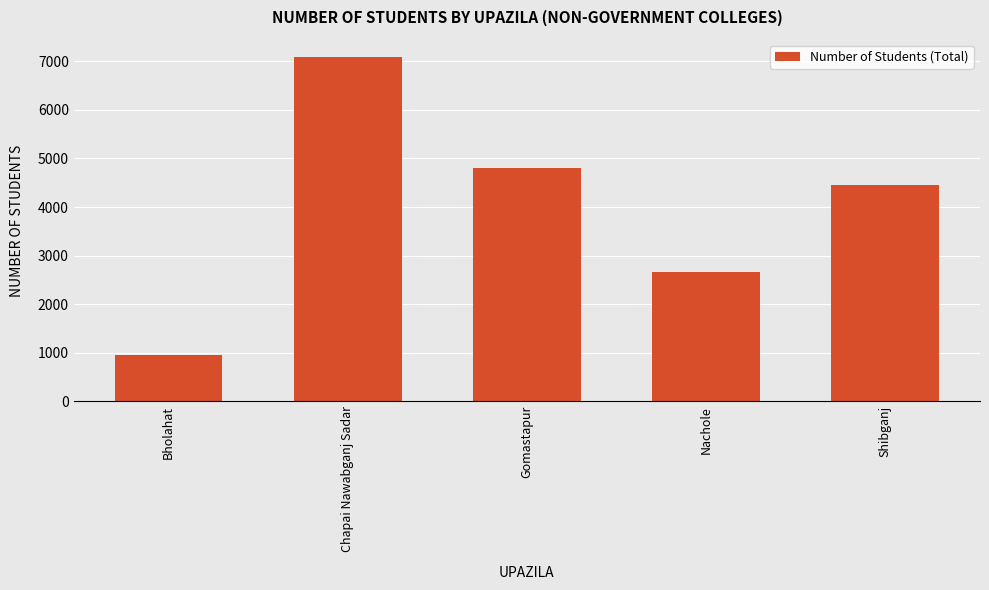

What is the smallest value displayed?

956